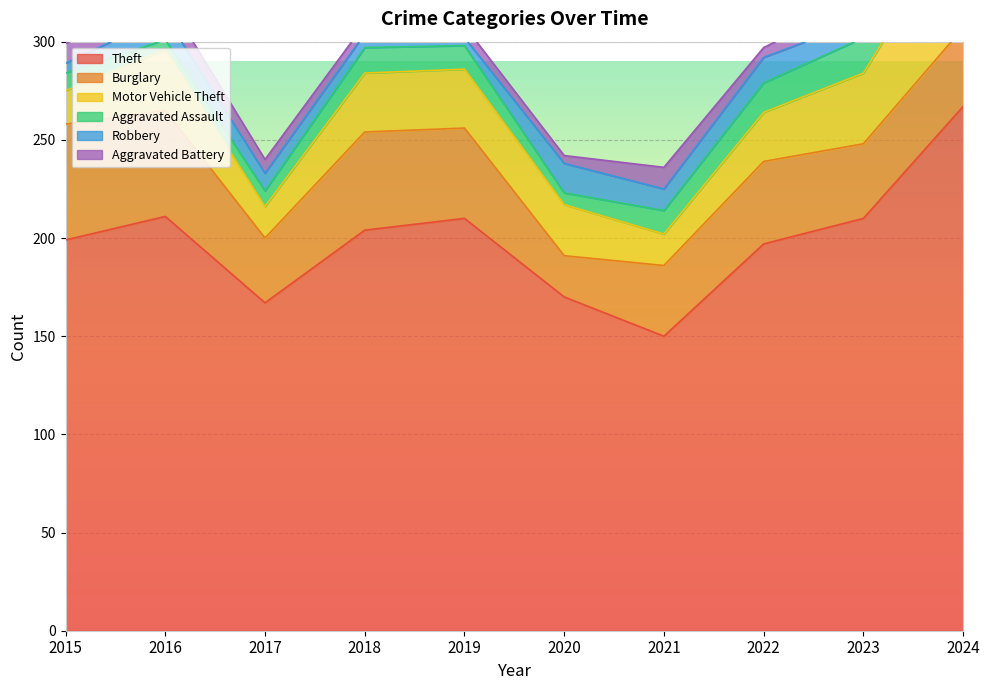

Which series has the widest spread of values?

Theft